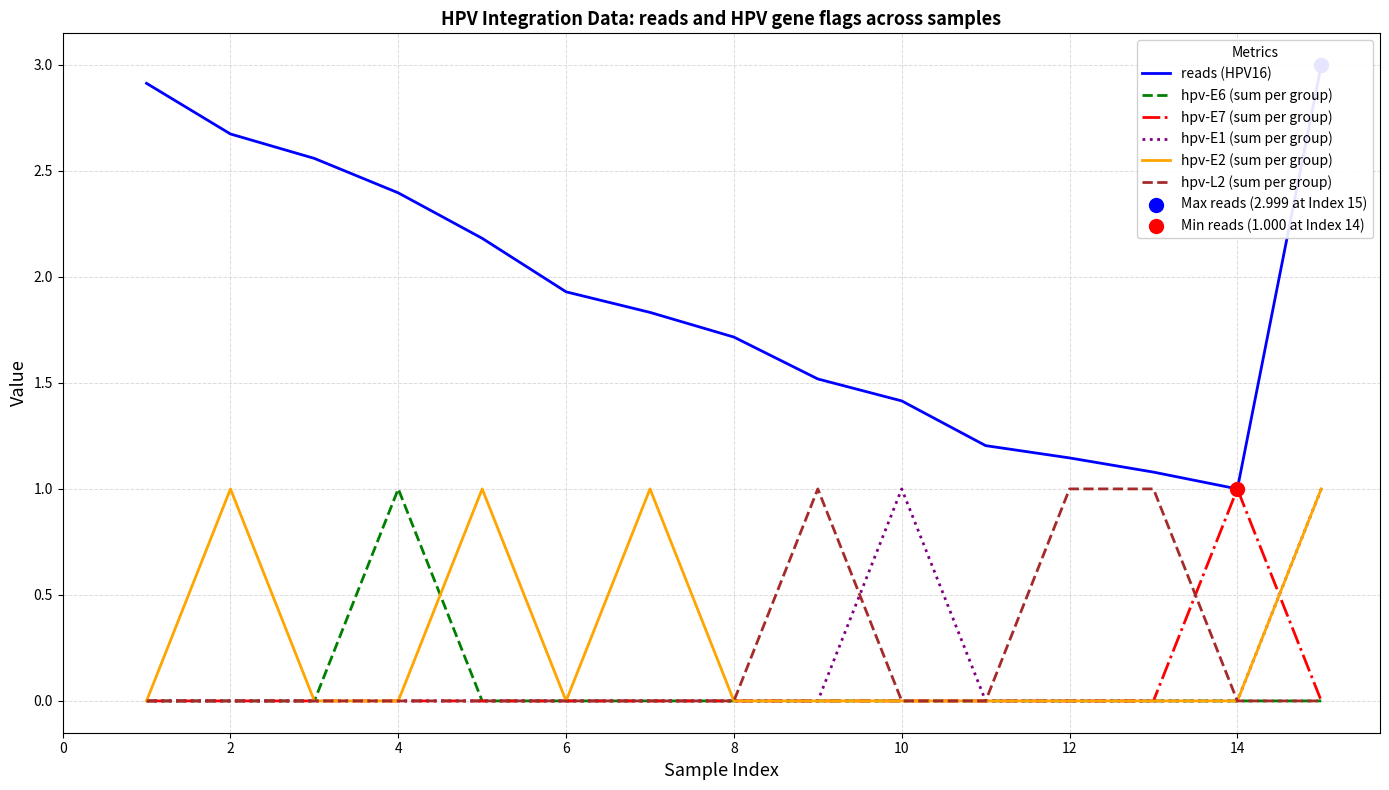

Which series contains the lowest Y value?

hpv-E6 (sum per group)